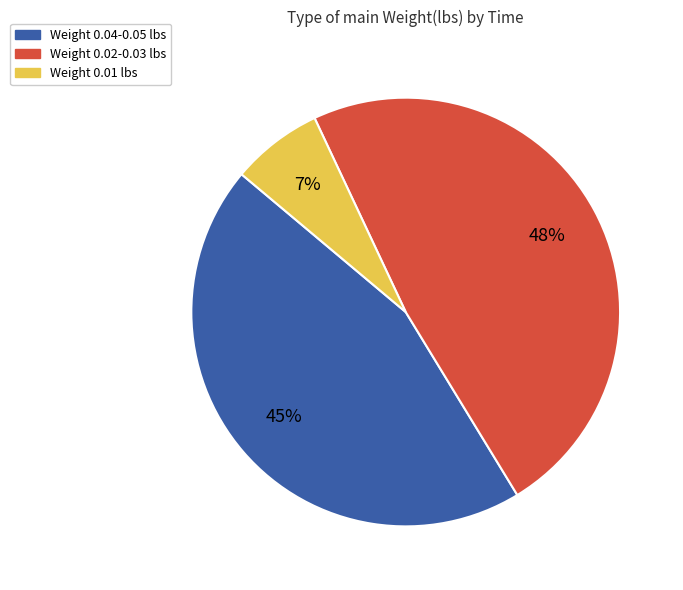

What percentage is the Weight 0.02-0.03 lbs slice, to the nearest percent?

48%